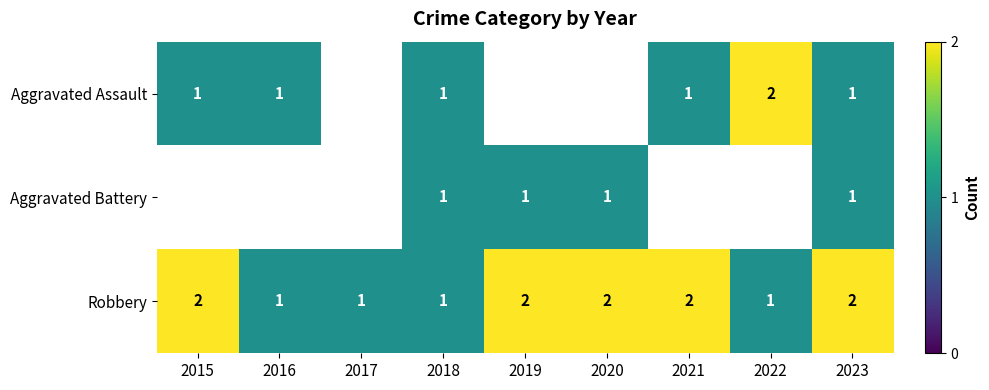

How many data points in Robbery are less than 2?

4